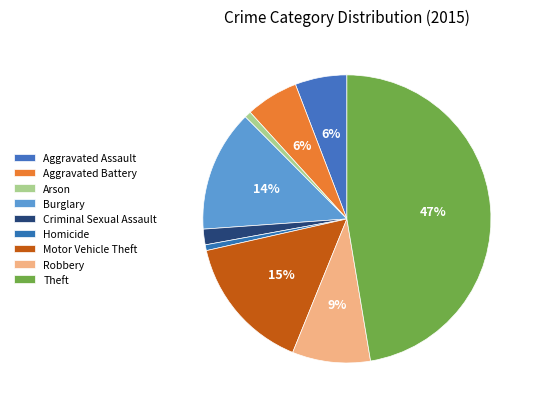

What is the total percentage of Theft and Robbery?

56.1%